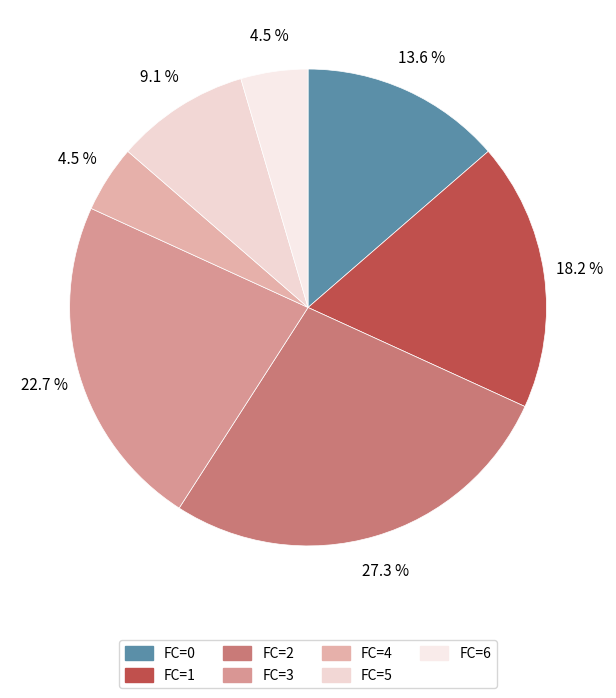

Is there a majority slice in this chart?

No